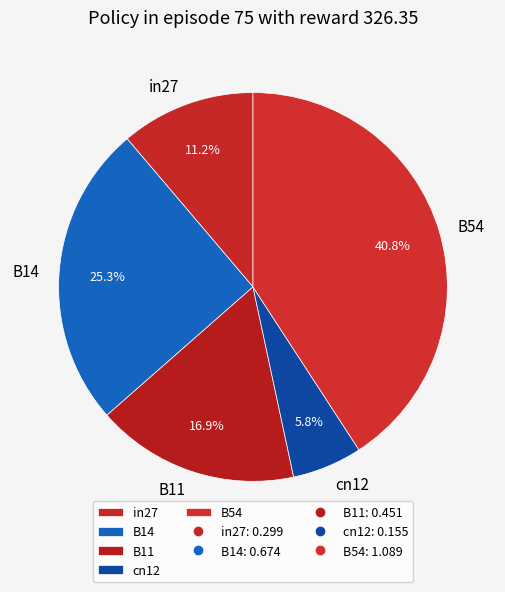

True or false: B11 accounts for 17% of the total.

True